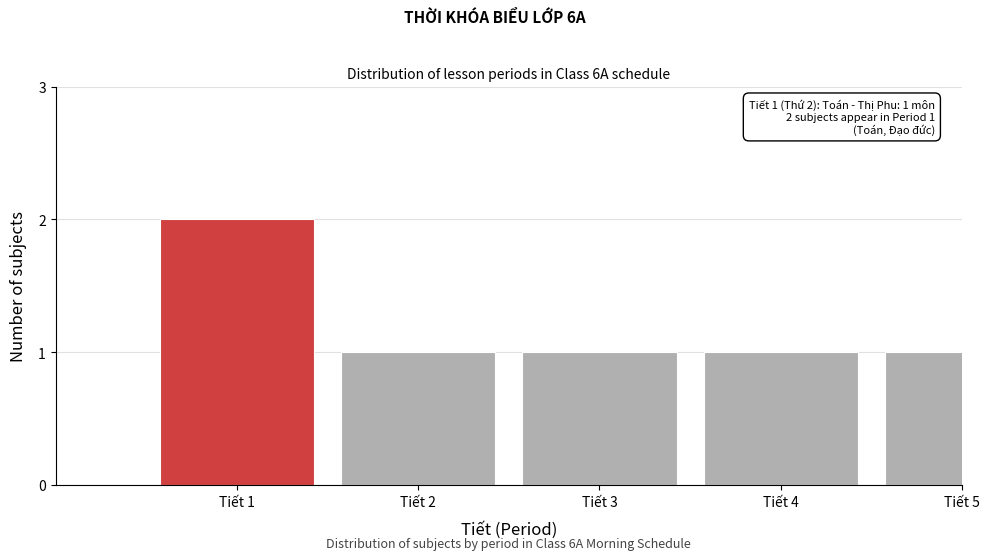

Reading left to right, transcribe all the data shown in this chart.

2	1	1	1	1